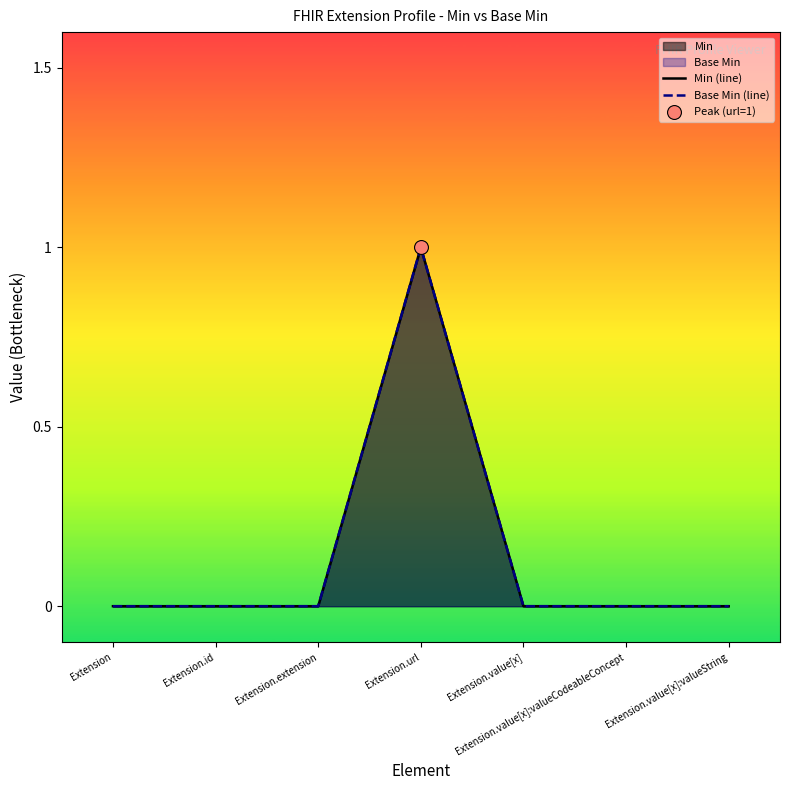

Is the value of Min (line) at Extension greater than the value of Base Min (line) at Extension.extension?

No